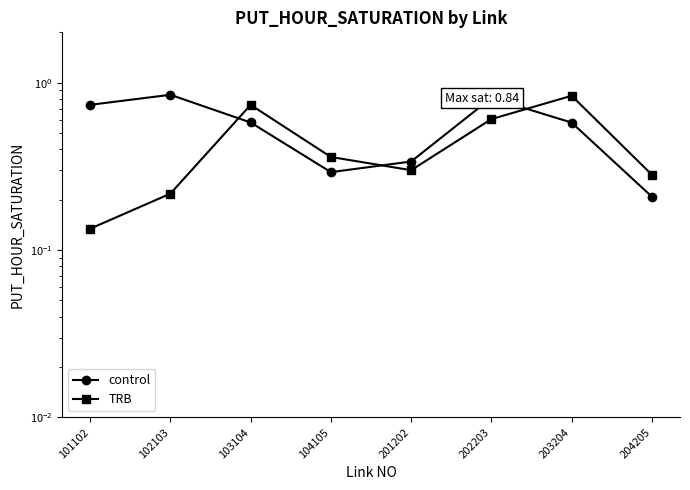

In control, how many points are higher than both neighbors (excluding endpoints)?

2